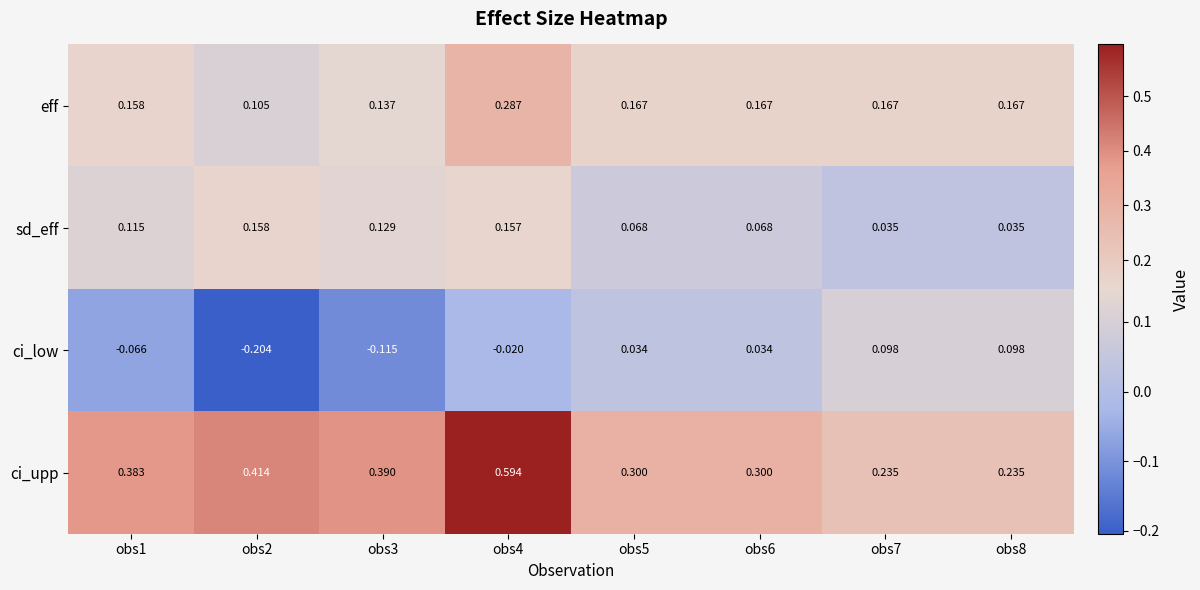

Which category has the lowest value across all series?

obs2